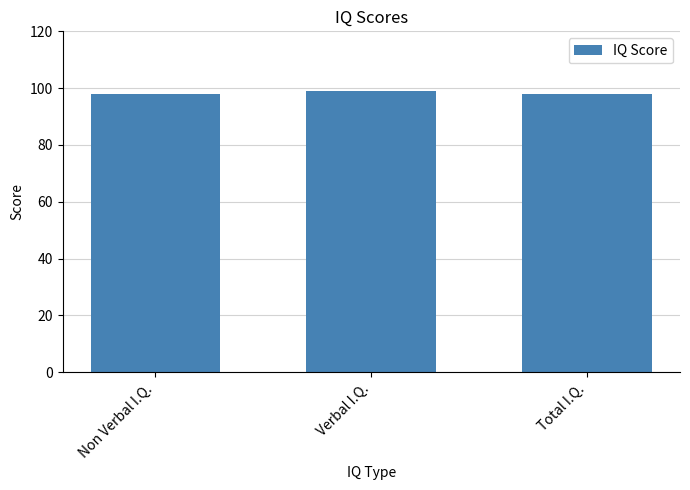

What is the approximate value at Verbal I.Q.?

99